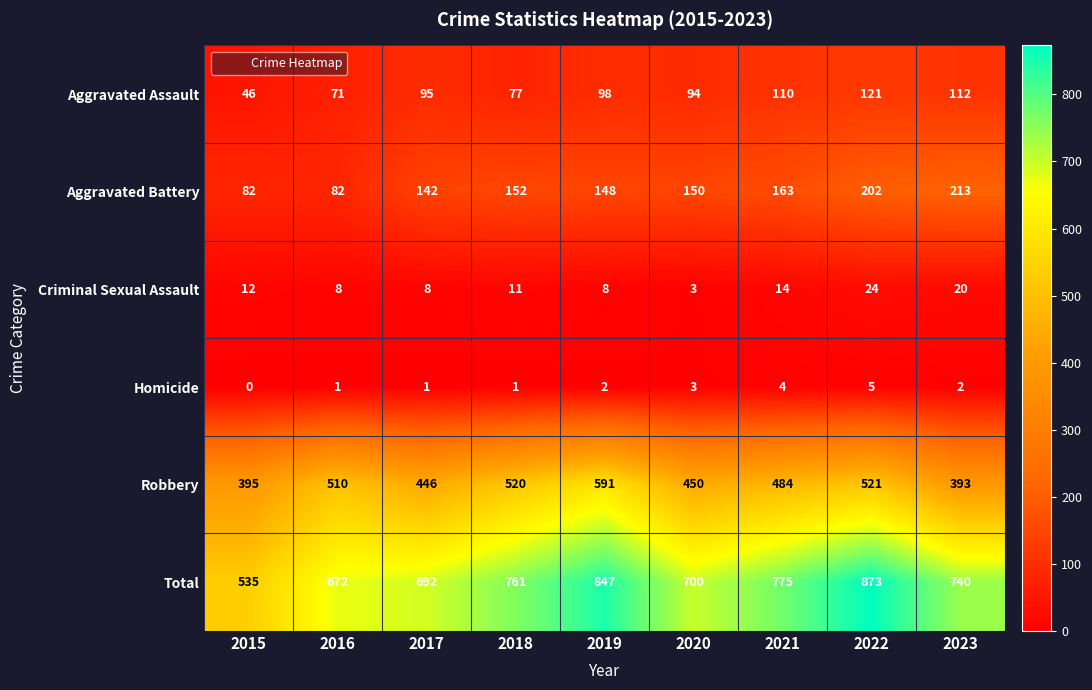

How many categories are shown in the chart?

9